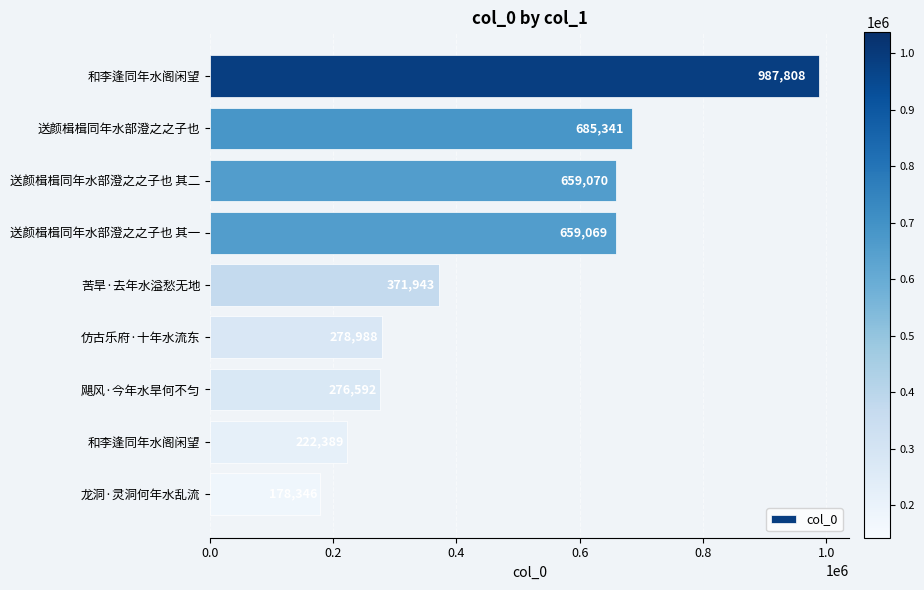

How many values are below 371943?

4